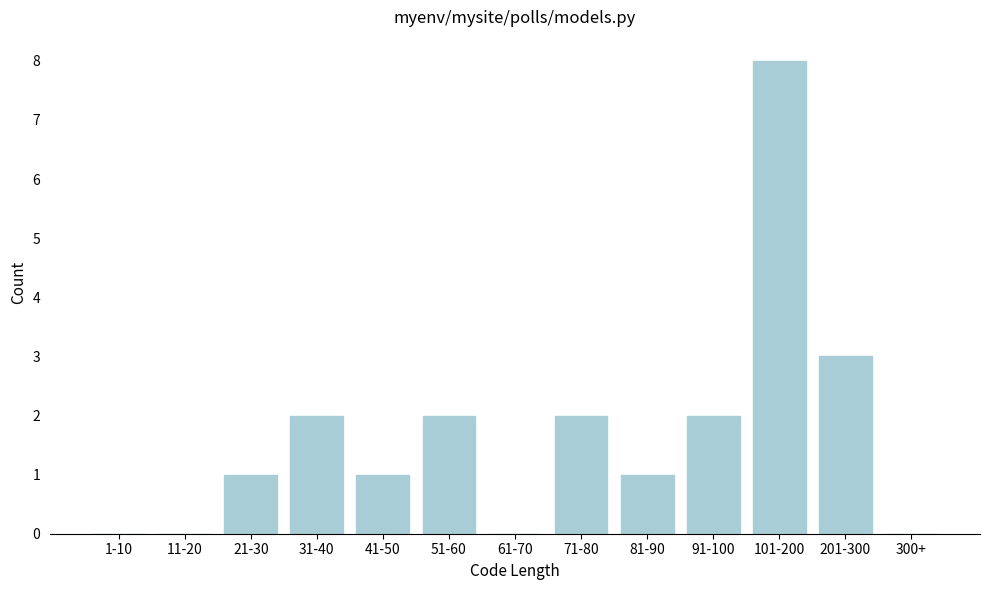

Reading left to right, extract all data points from this chart.

1-10=0	11-20=0	21-30=1	31-40=2	41-50=1	51-60=2	61-70=0	71-80=2	81-90=1	91-100=2	101-200=8	201-300=3	300+=0